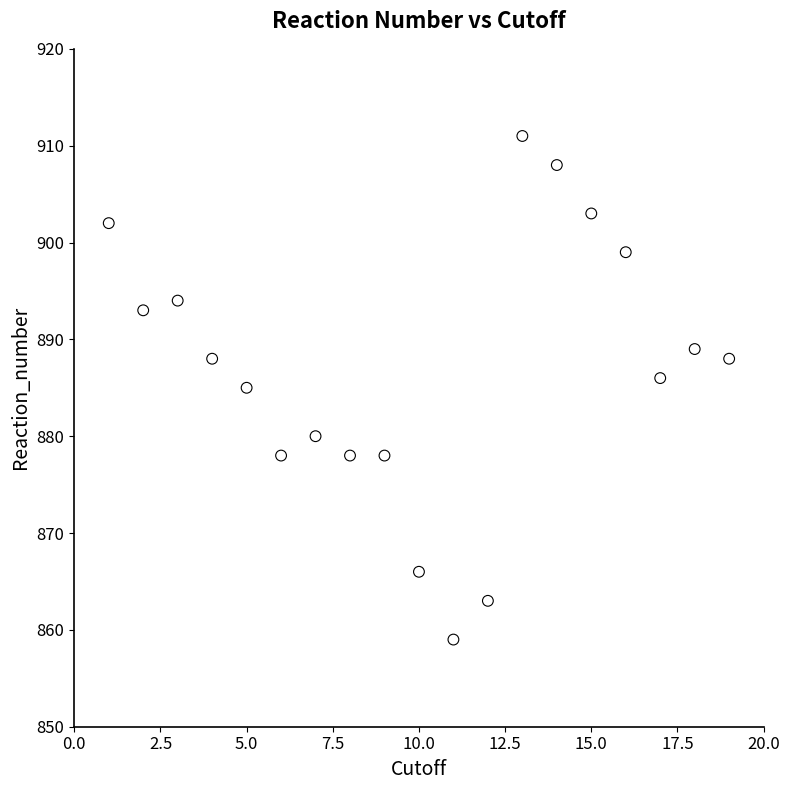

What is the range of X values (max minus min)?

18